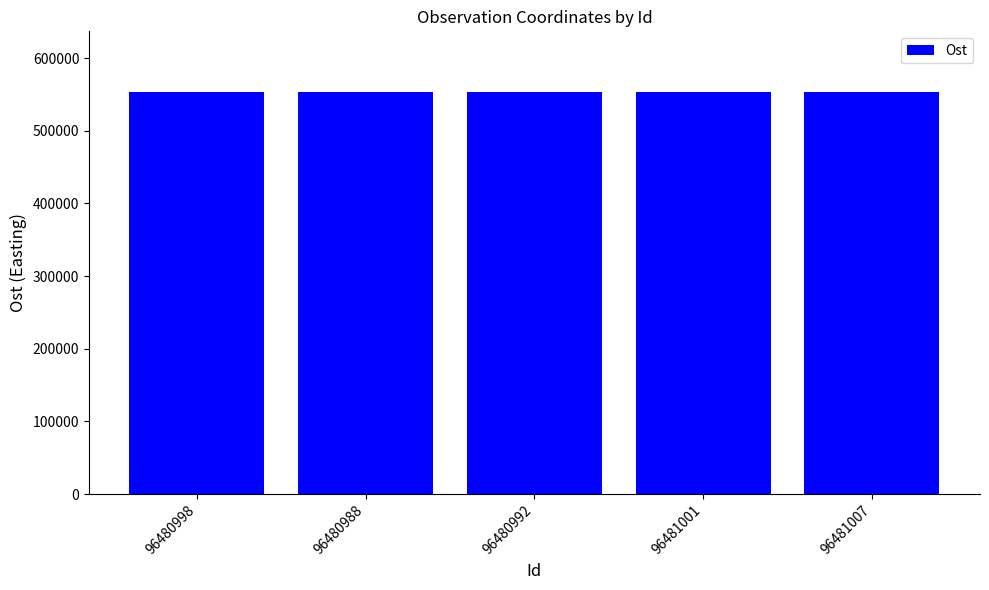

What is the sum of the values at 96480992 and 96481007?

1107545.7